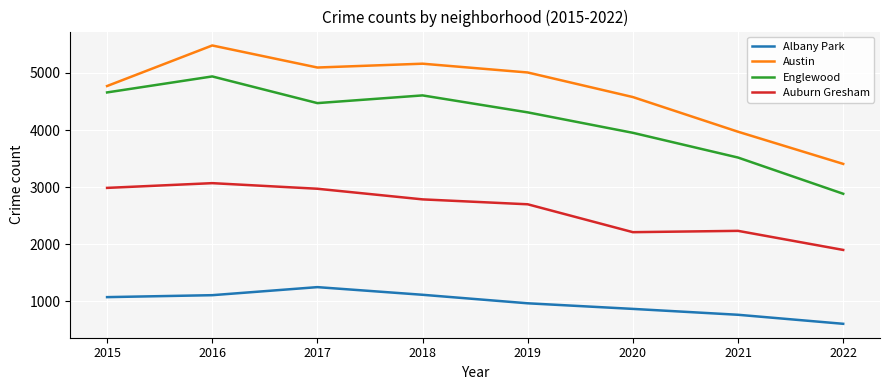

What is the difference between the highest and lowest values at 2022?

2799